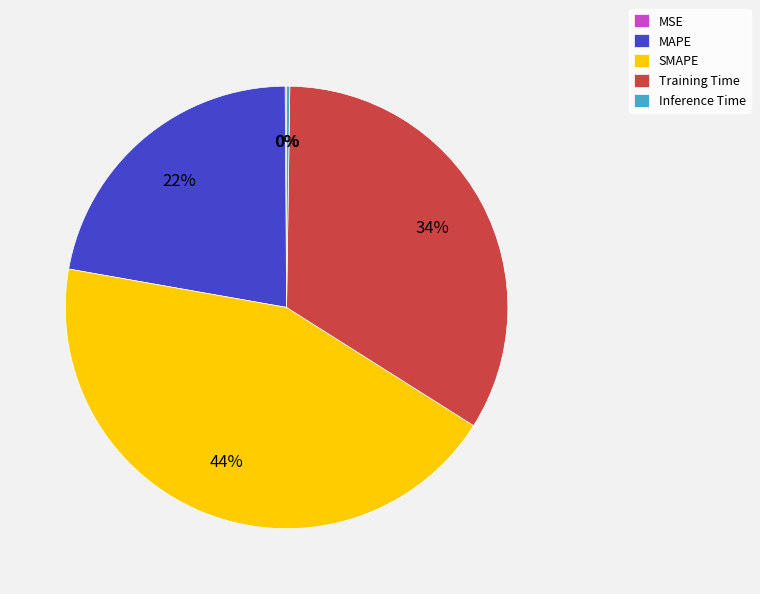

To the nearest percent, what percentage of the pie is MAPE?

22%